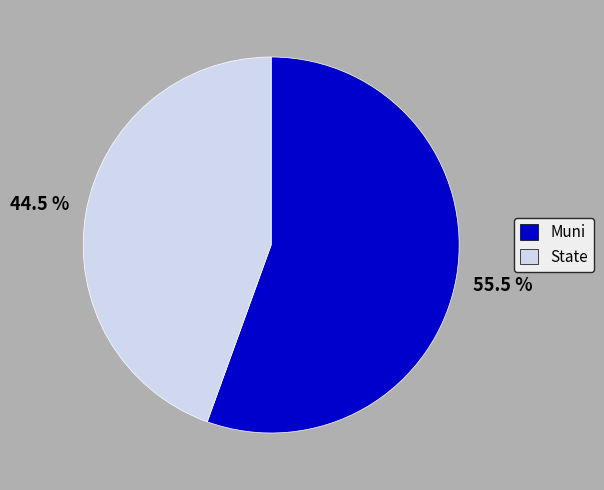

To the nearest percent, what is the difference between the State and Muni slice percentages?

11%